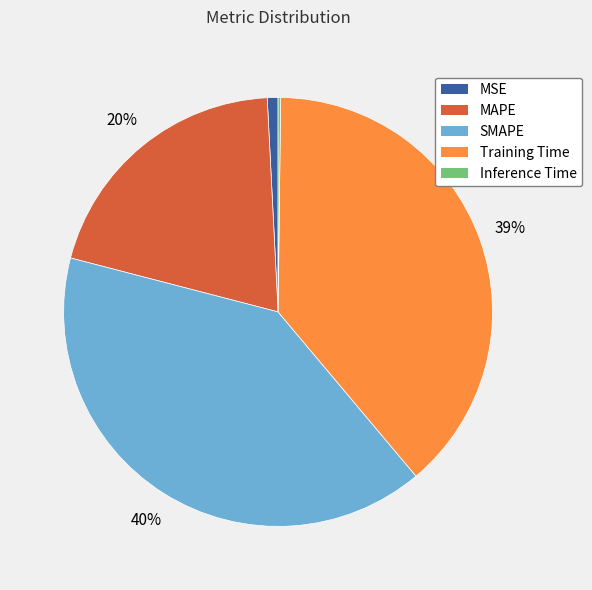

To the nearest percent, what portion does SMAPE represent?

40%